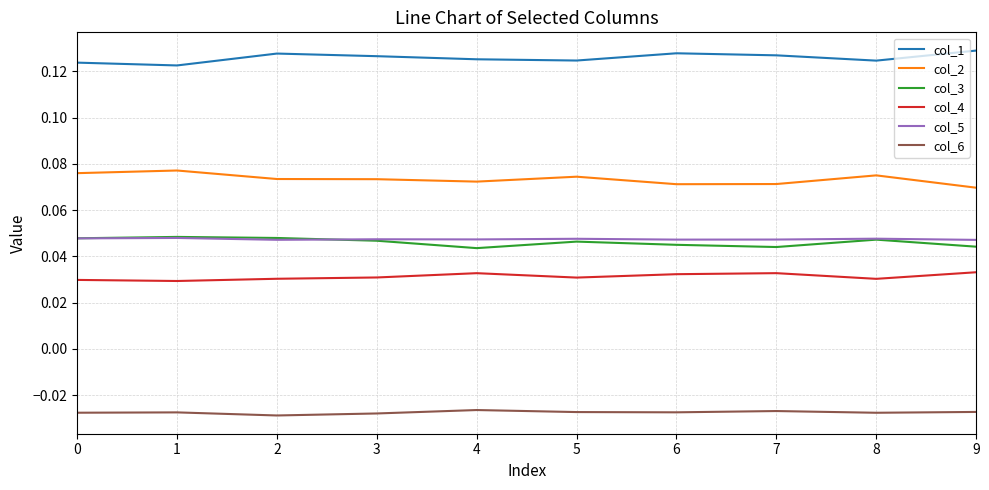

Count the number of data series in this chart.

6